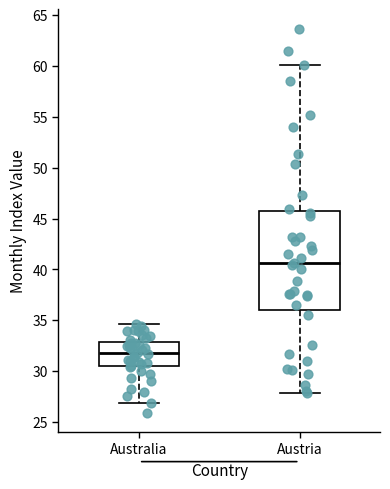

Which box is the tallest, from its lower edge to its upper edge?

Austria